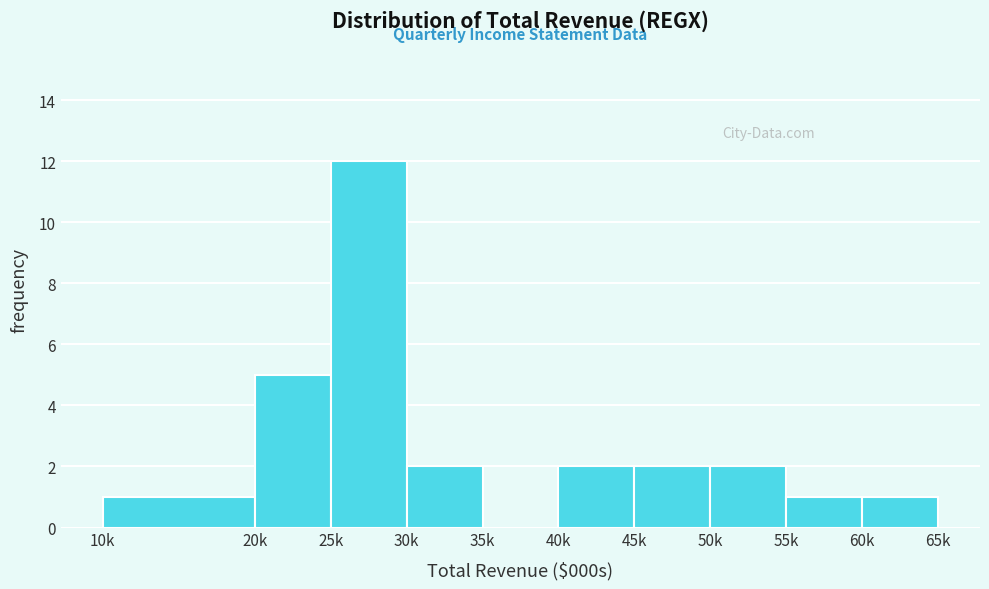

Reading left to right, extract all data points from this chart.

10k=1	20k=5	25k=12	30k=2	35k=0	40k=2	45k=2	50k=2	55k=1	60k=1